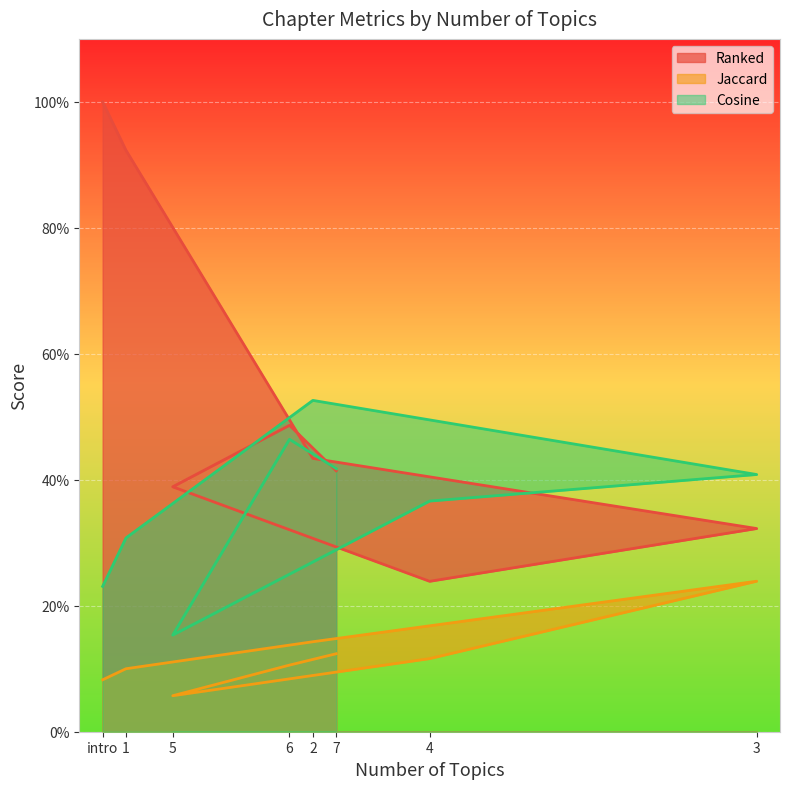

Where is the first local maximum for Cosine?

2